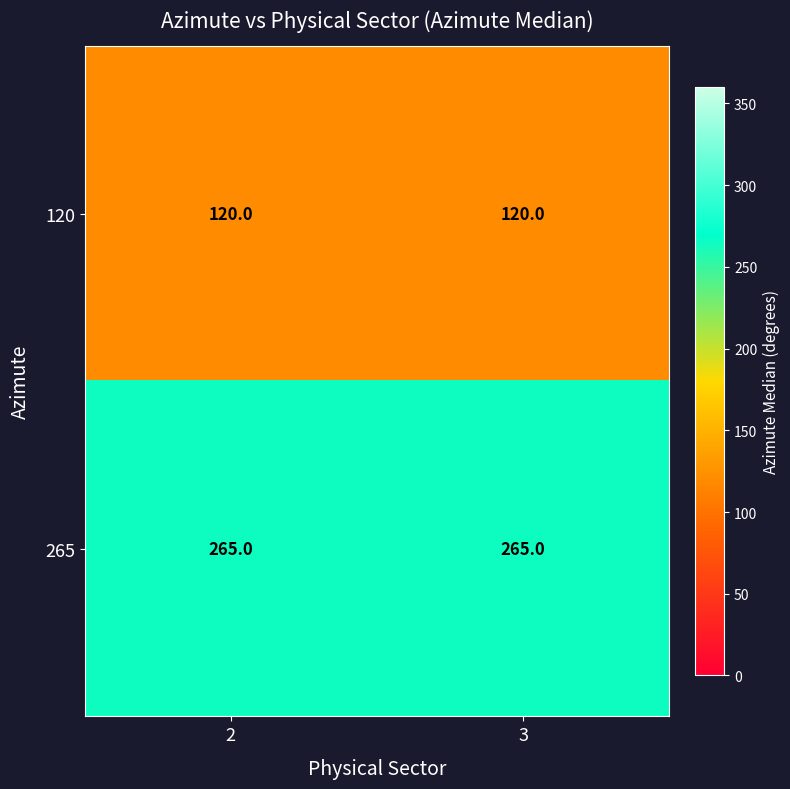

List the series in order of their overall mean, highest first.

265, 120